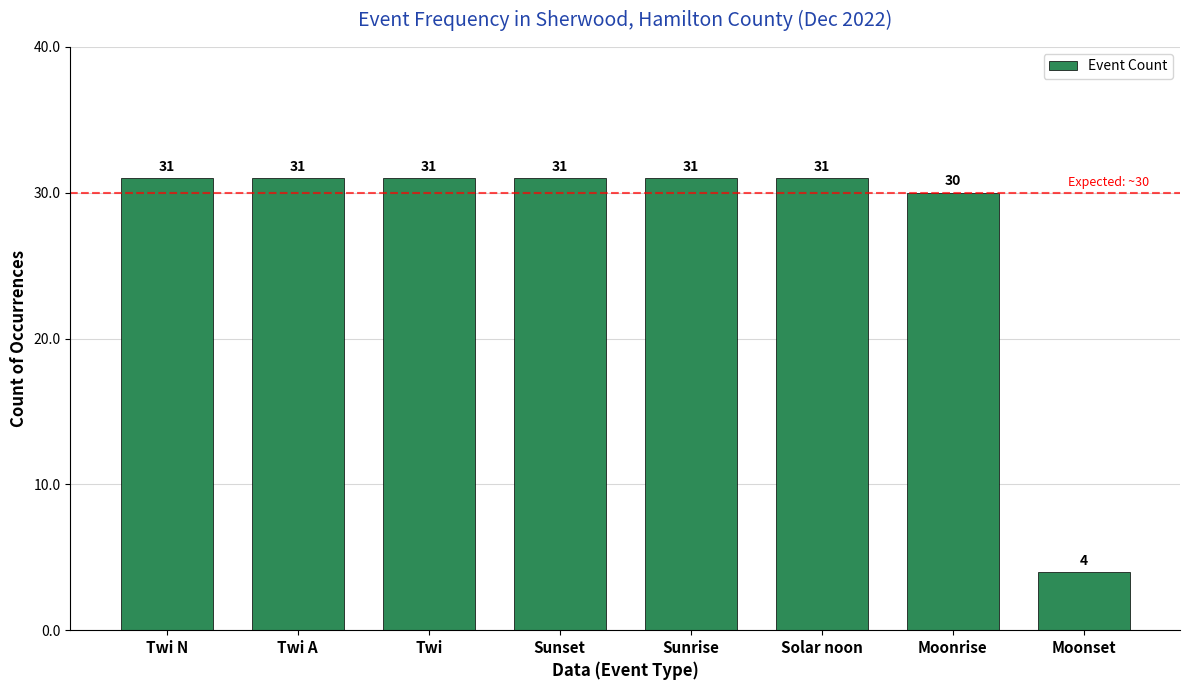

How many categories are shown in the chart?

8